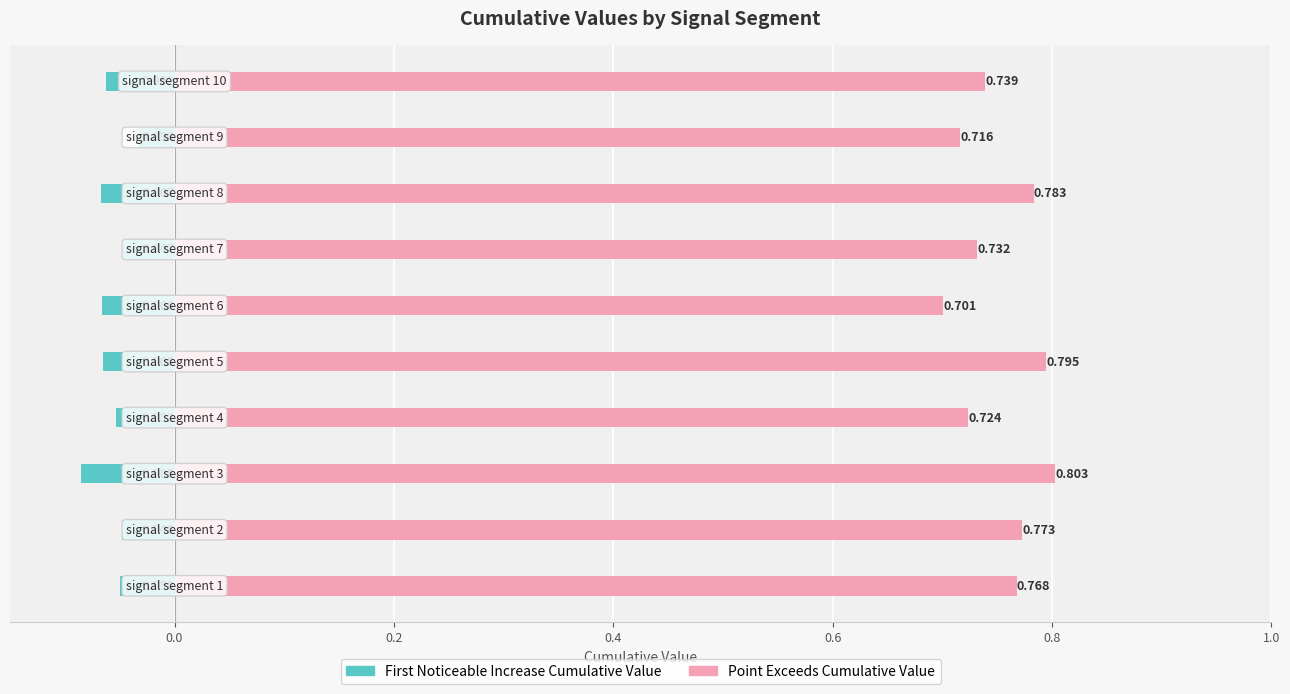

List the series in order of their overall mean, lowest first.

First_Noticeable_Increase_Cumulative_Value, Point_Exceeds_Cumulative_Value